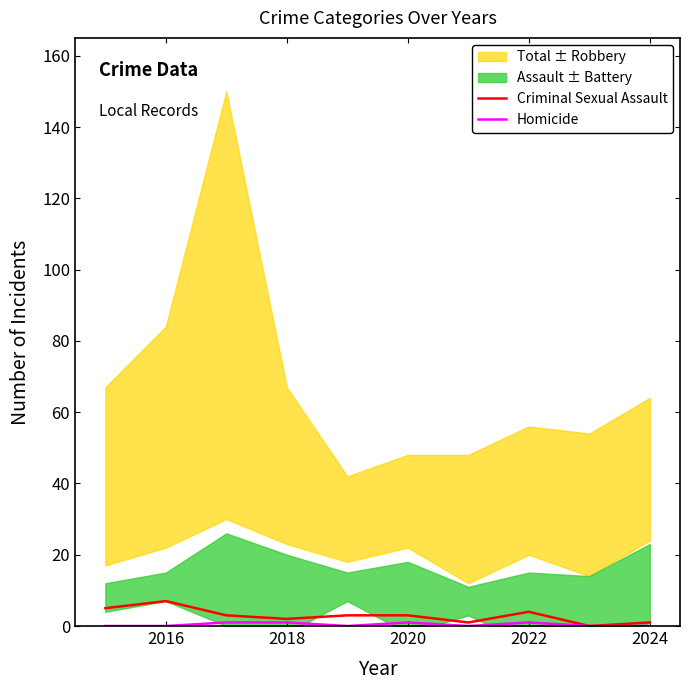

True or false: Homicide and Criminal Sexual Assault intersect in this chart.

False